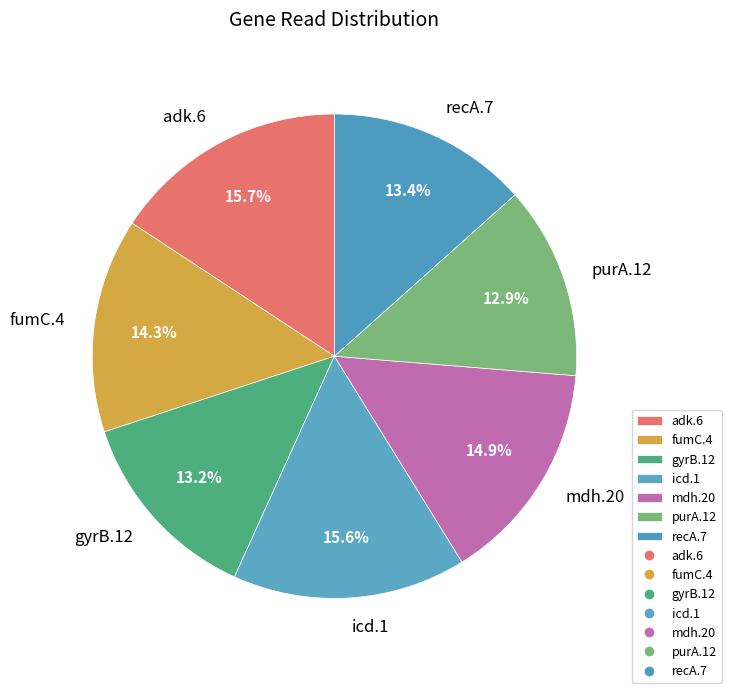

Combined, do fumC.4 and purA.12 account for over 50%?

No